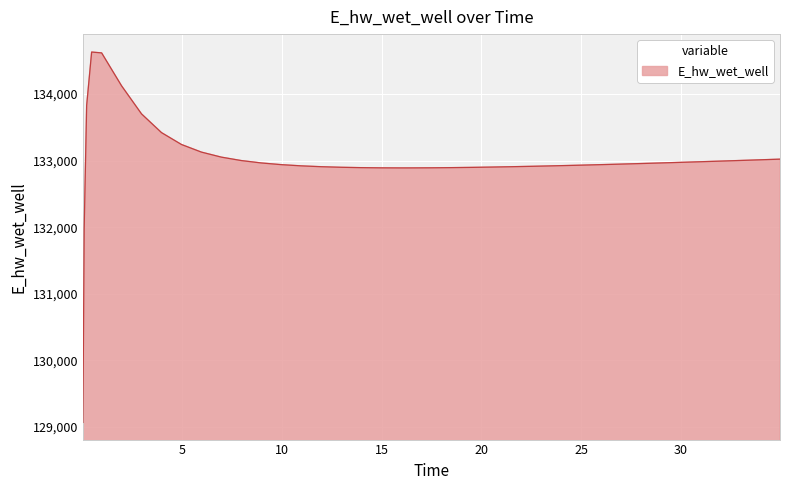

What is the difference between the maximum and minimum values?

5557.7